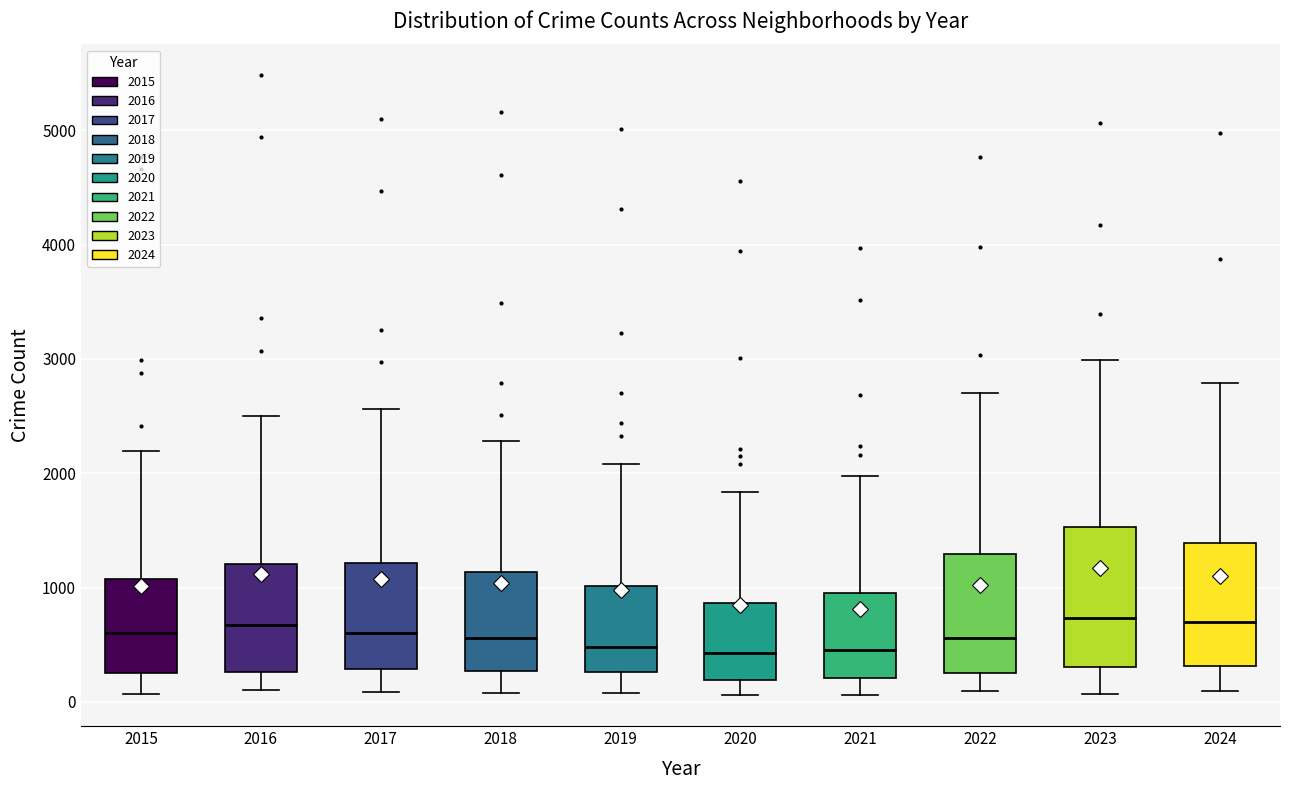

Where is the upper edge of the box at x = 2016 on the y-axis? The values are not printed on the chart, so give them approximately, as read against the axis.

1200